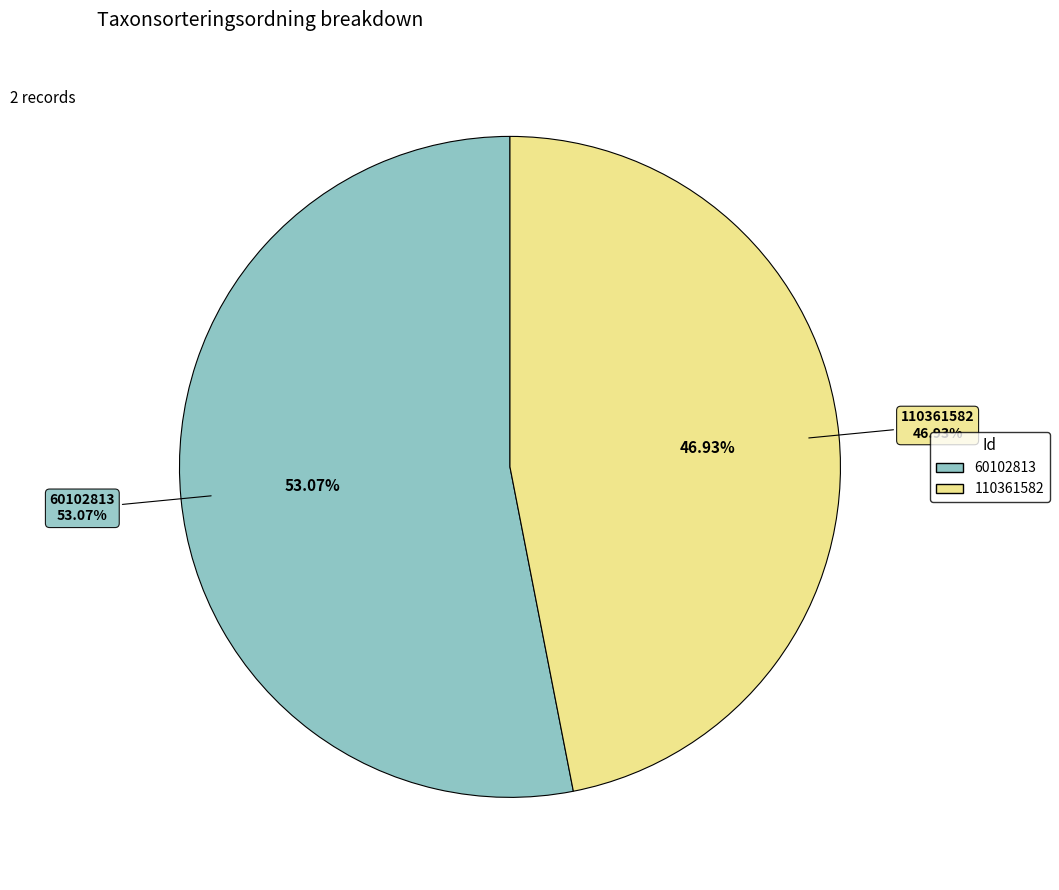

The 110361582 slice represents 47% of the pie. True or false?

True